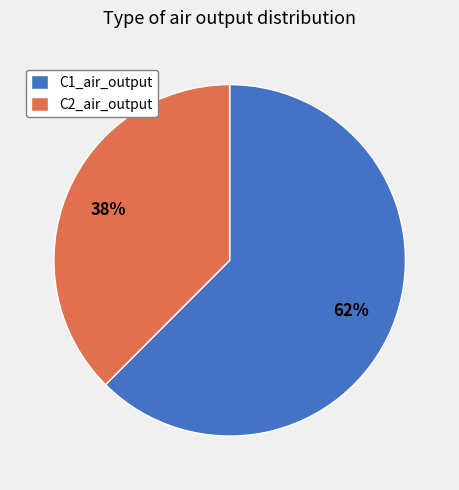

Which category has the biggest portion of the pie?

C1_air_output